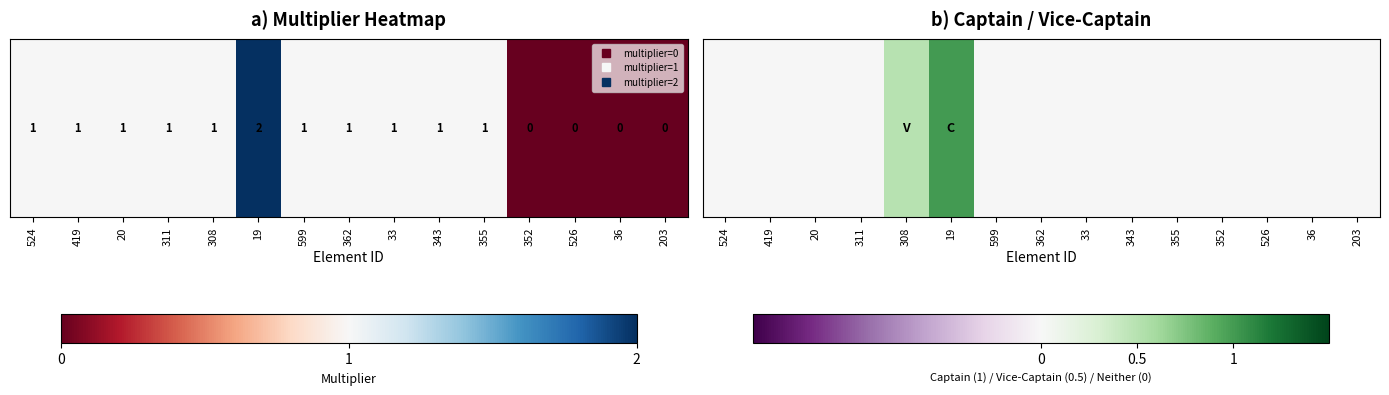

Reading right to left, extract all data points from this chart.

203=0.0	36=0.0	526=0.0	352=0.0	355=0.0	343=0.0	33=0.0	362=0.0	599=0.0	19=1.0	308=0.5	311=0.0	20=0.0	419=0.0	524=0.0